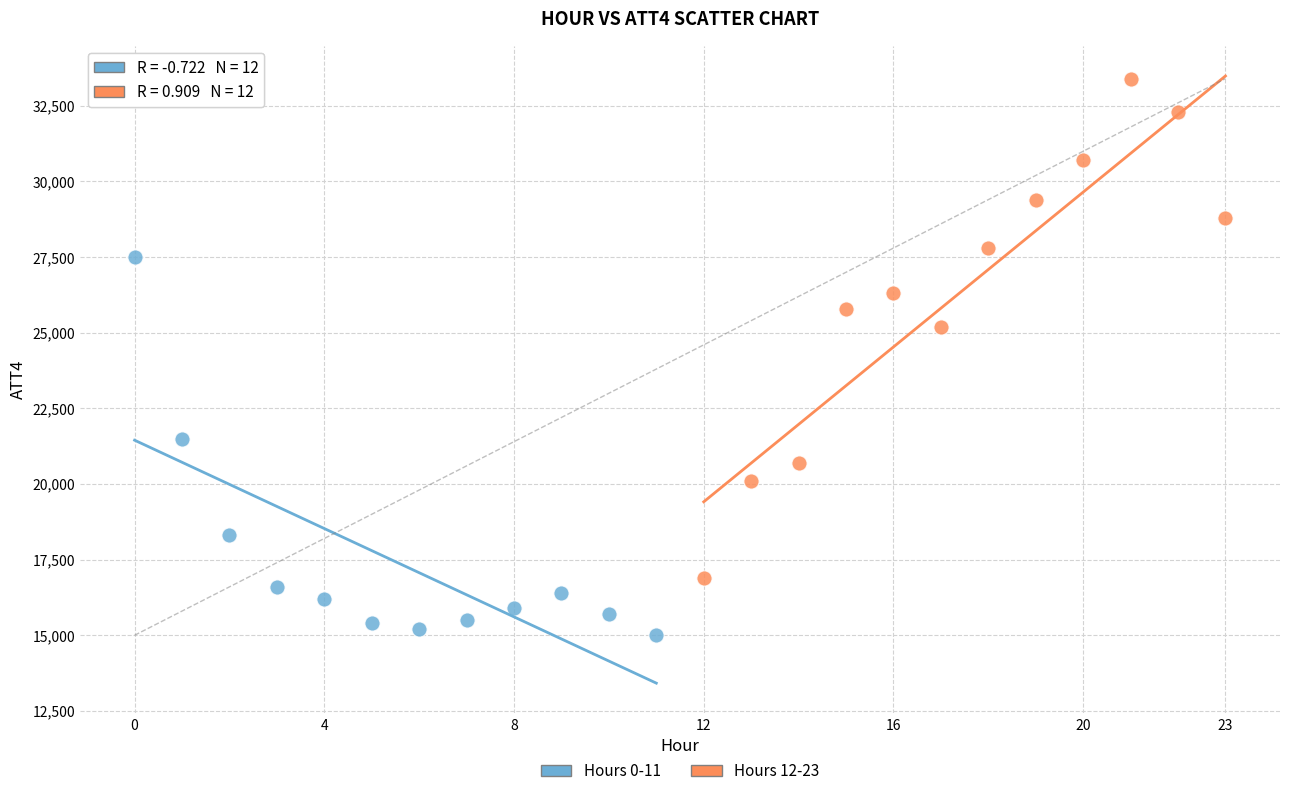

Which series reaches the minimum Y coordinate?

Hours 0-11